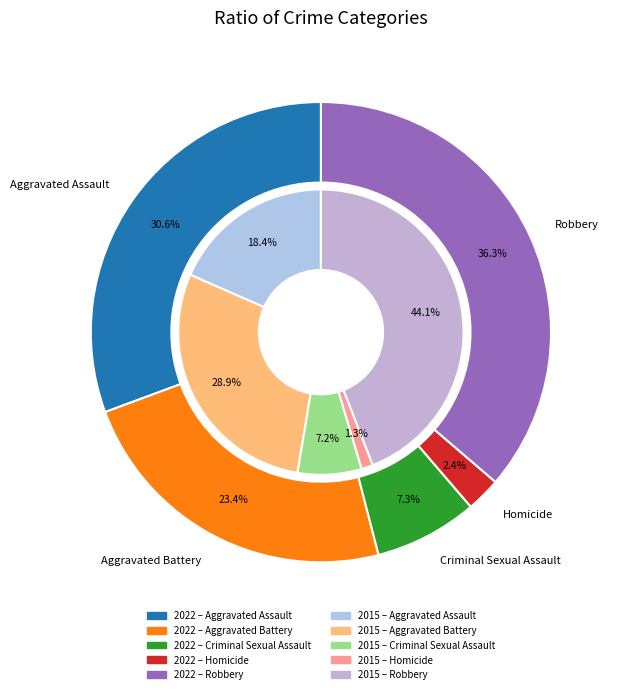

To the nearest percent, what percentage of the pie is Homicide?

1%